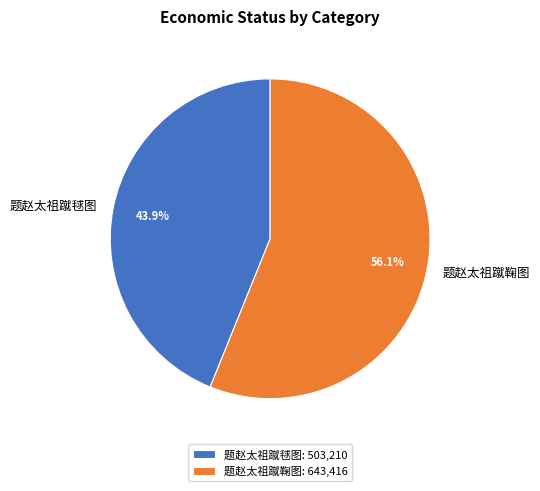

What is the smallest slice in the pie chart?

题赵太祖蹴毬图